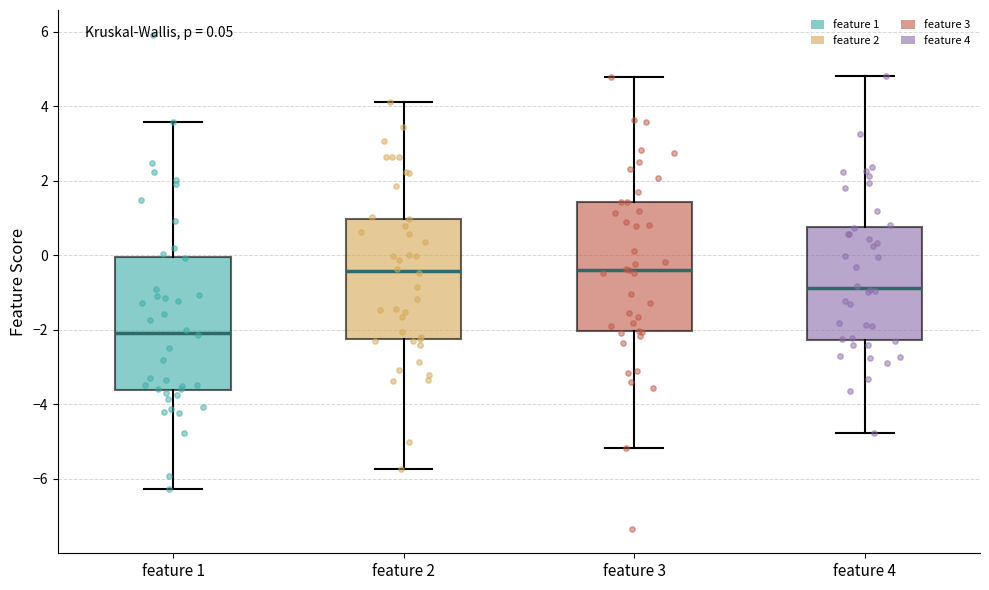

Which box's median line is the lowest?

feature 1